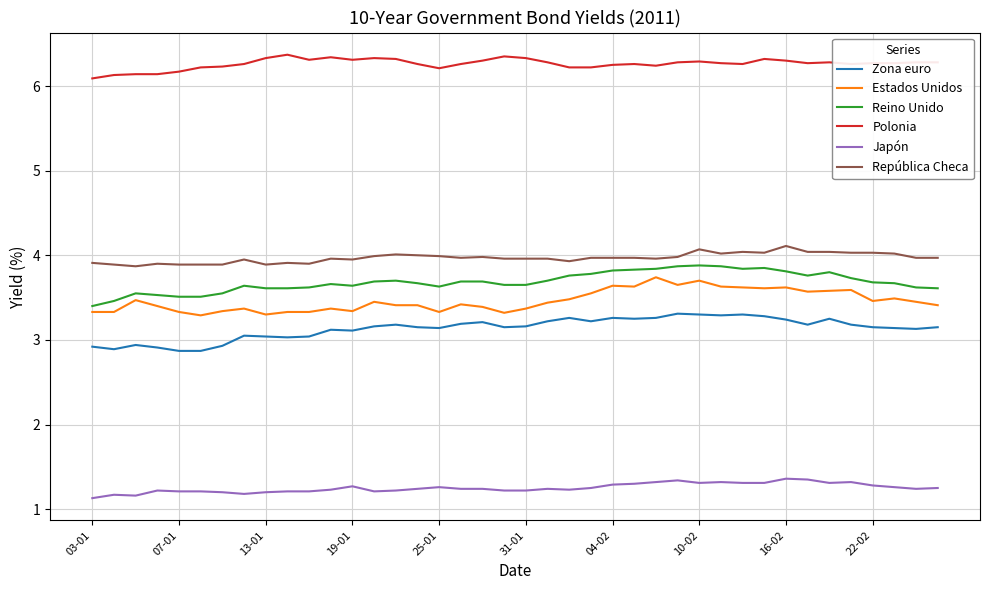

True or false: Zona euro and Reino Unido cross at least once.

False